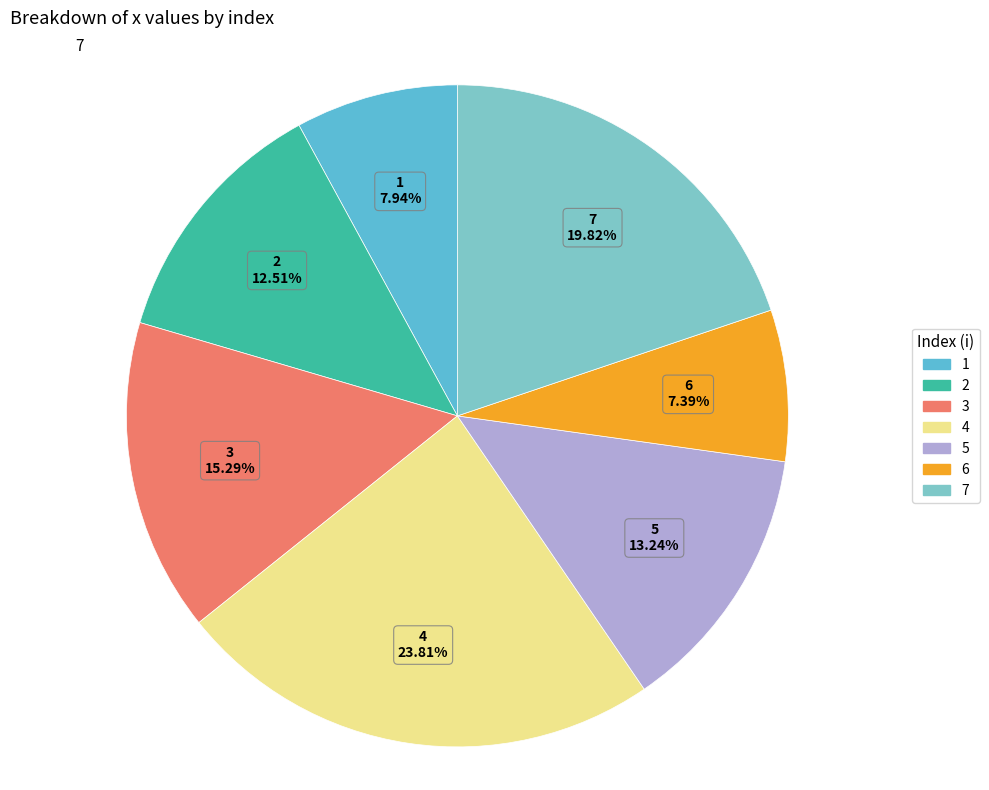

What is the ratio of the value at 7 to the value at 4?

0.8